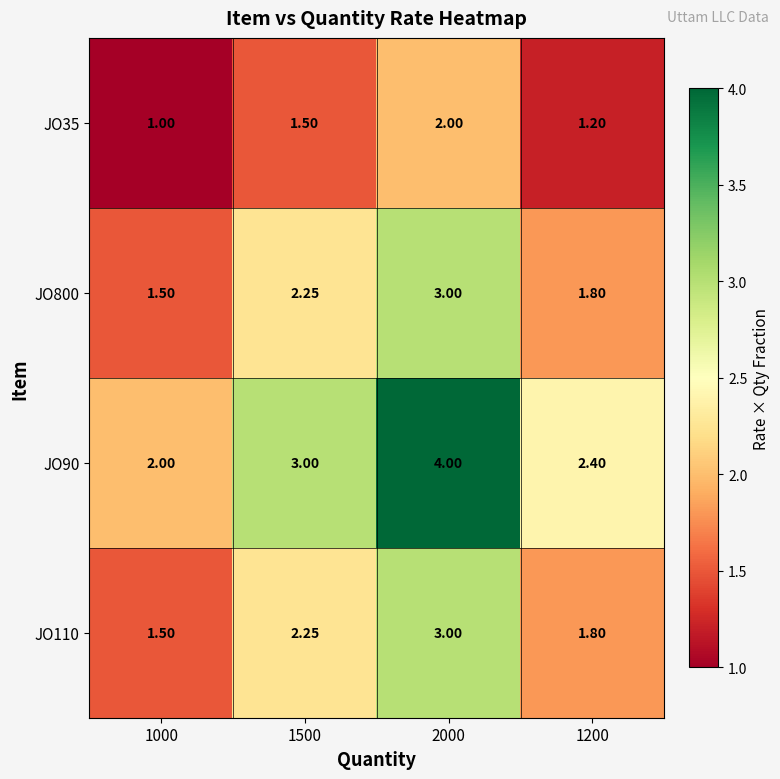

Is the value of JO35 at 1000 greater than the value of JO110 at 1000?

No